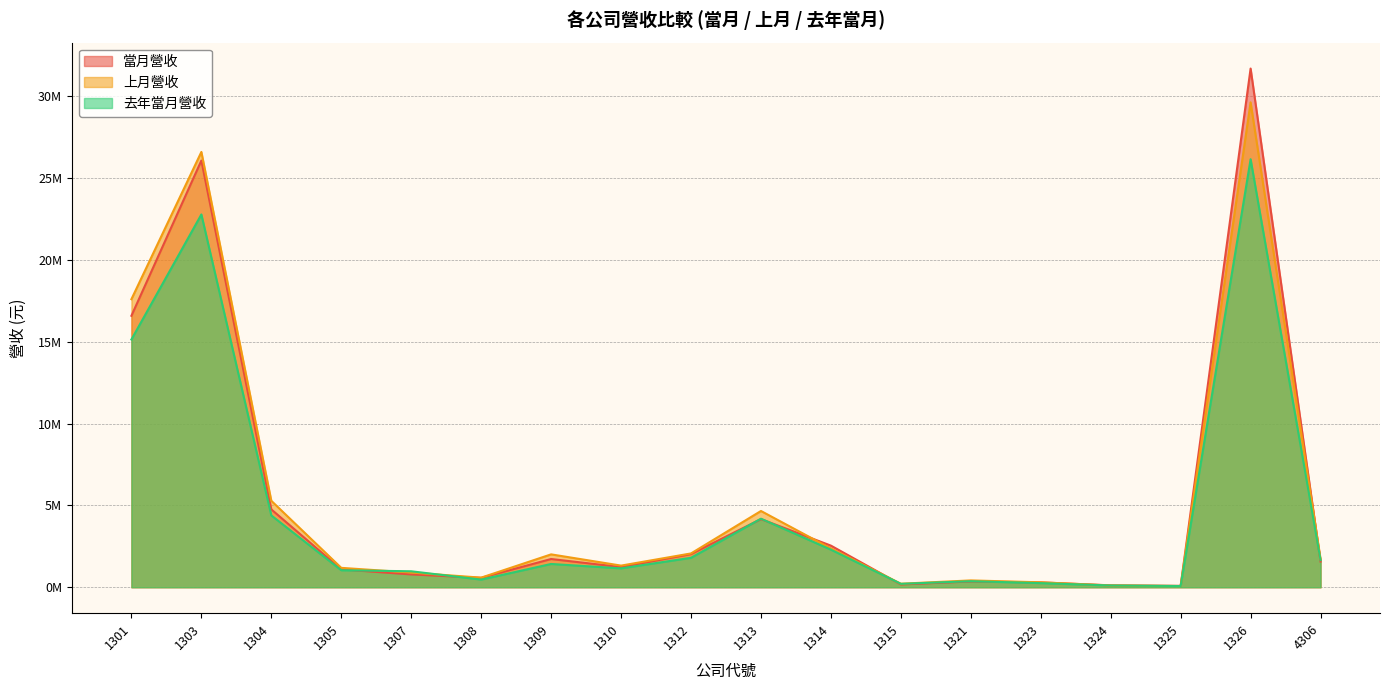

Where do 上月營收 and 當月營收 first cross each other?

1313 and 1314